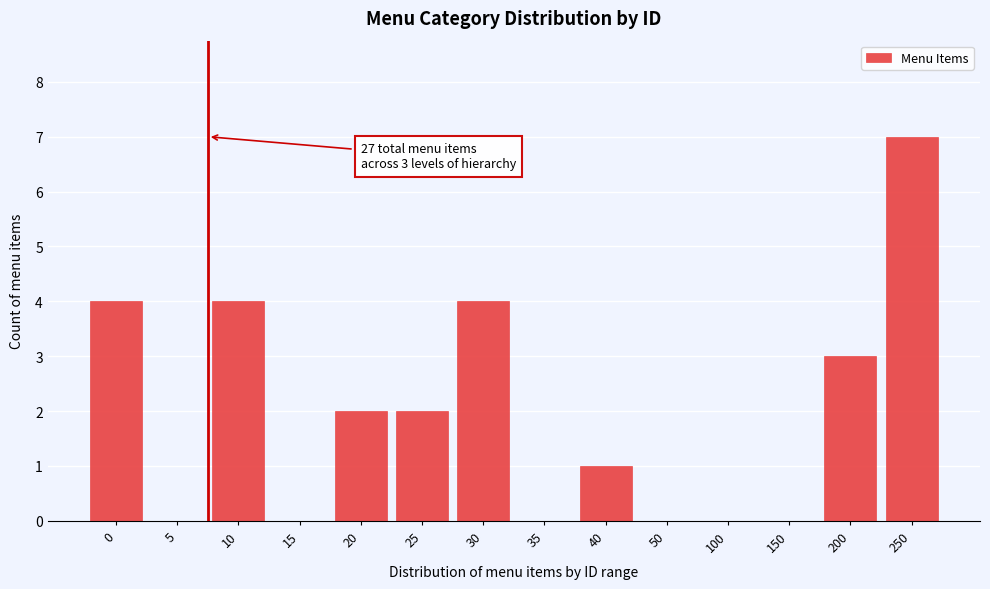

Reading right to left, extract all data points from this chart.

250=7	200=3	150=0	100=0	50=0	40=1	35=0	30=4	25=2	20=2	15=0	10=4	5=0	0=4